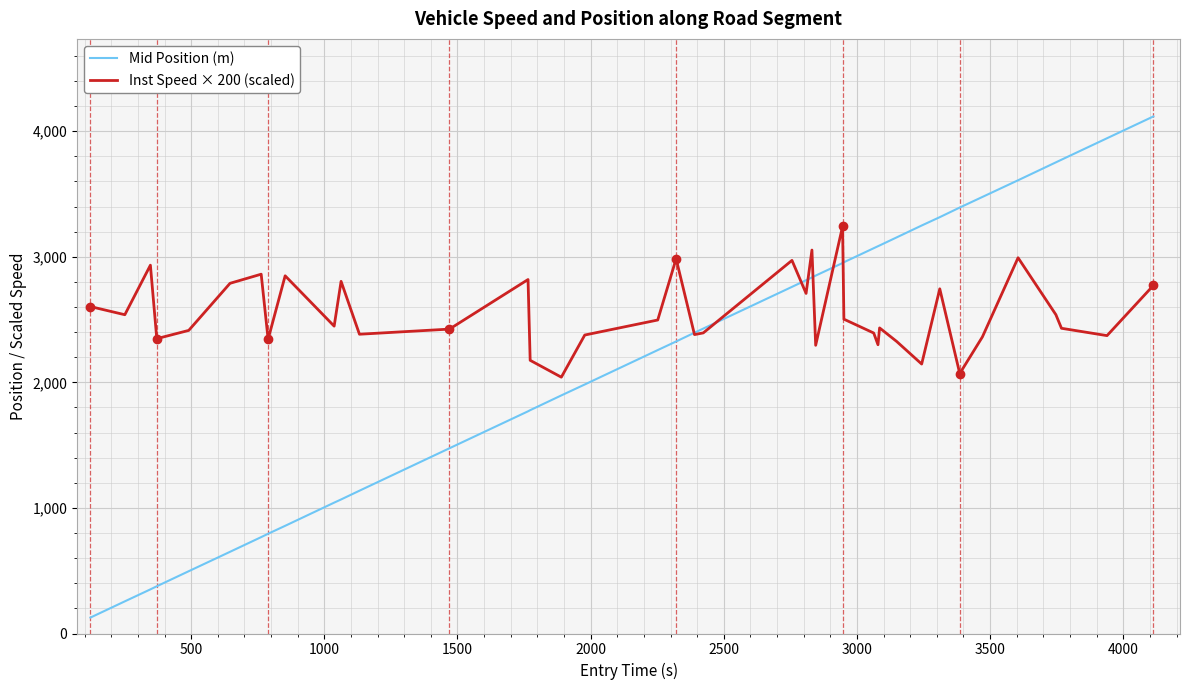

Count the number of categories in the chart.

40